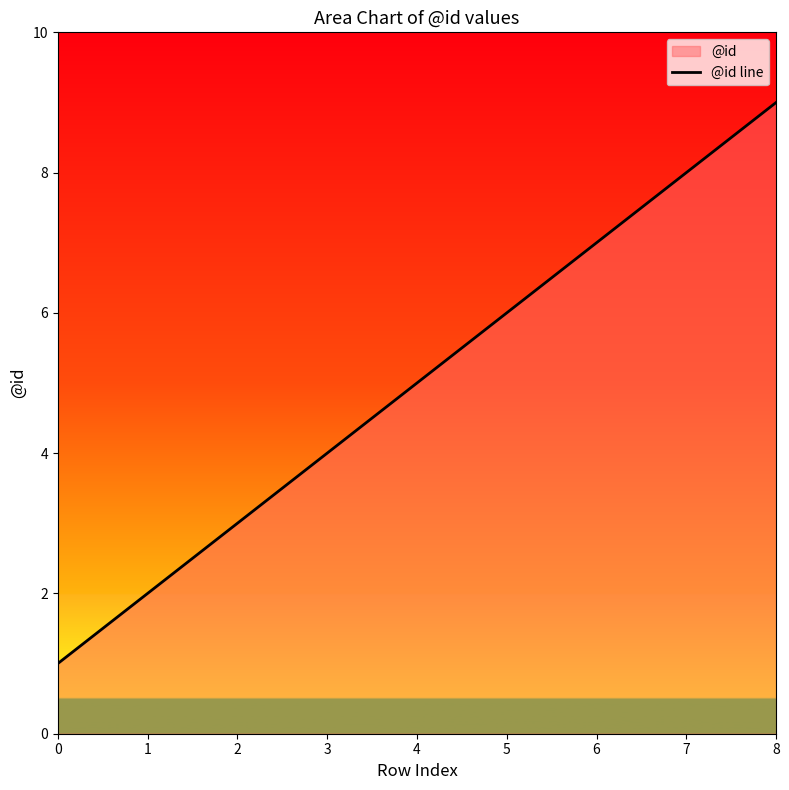

What is the value of the 8th point from the left?

8